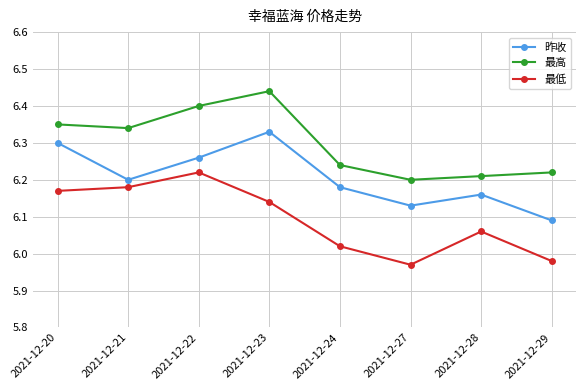

List the series in order of their overall mean, lowest first.

最低, 昨收, 最高